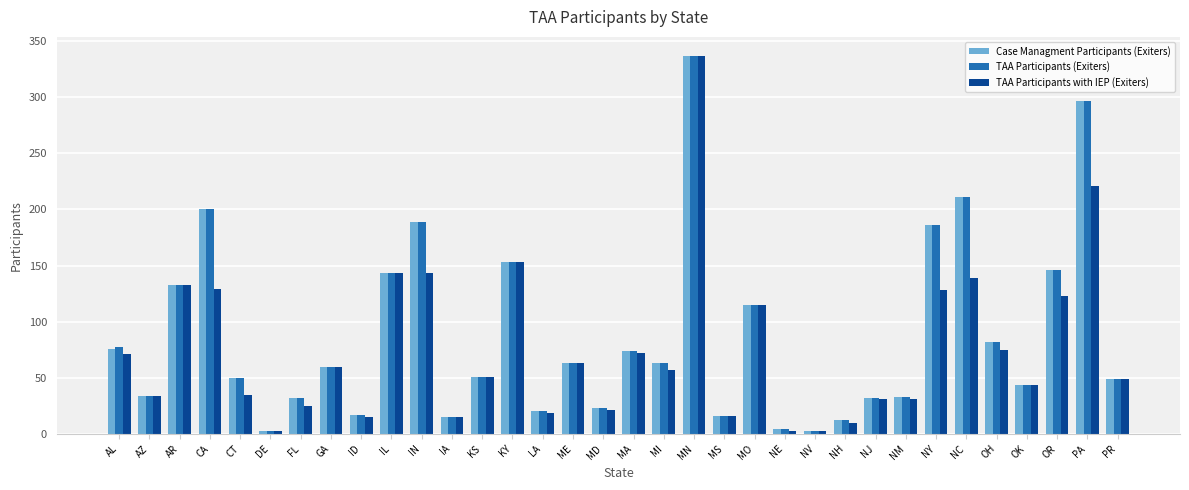

What is the label of the 9th bar from the right?

NJ